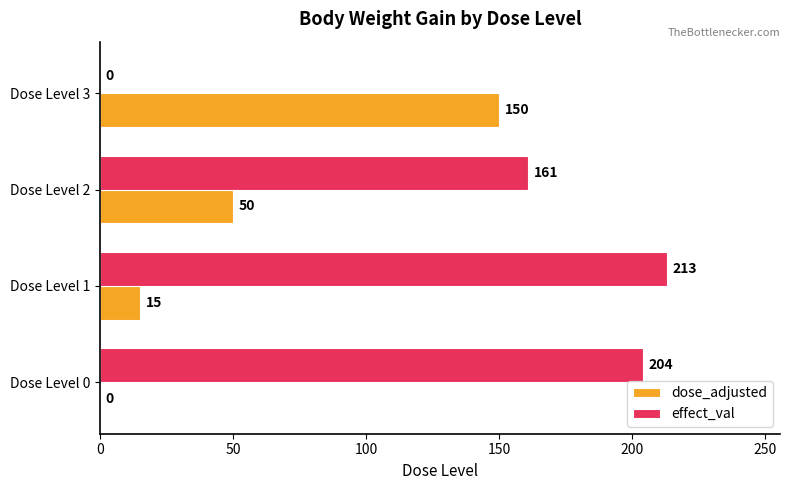

What is the sum of all effect_val values?

578